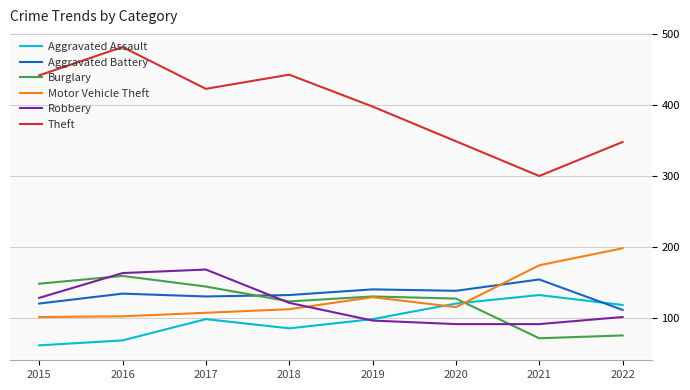

What is the difference between the maximum and minimum values in the Theft series?

182